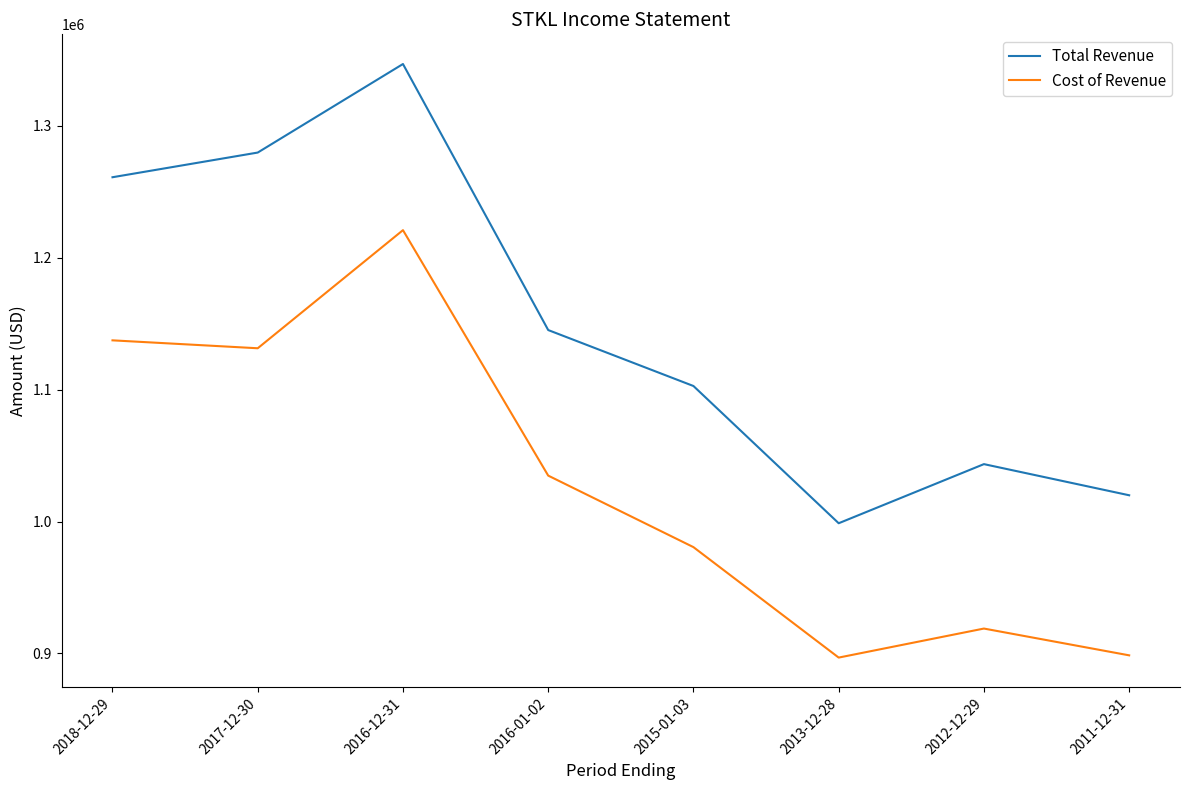

True or false: Total Revenue and Cost of Revenue cross at least once.

False